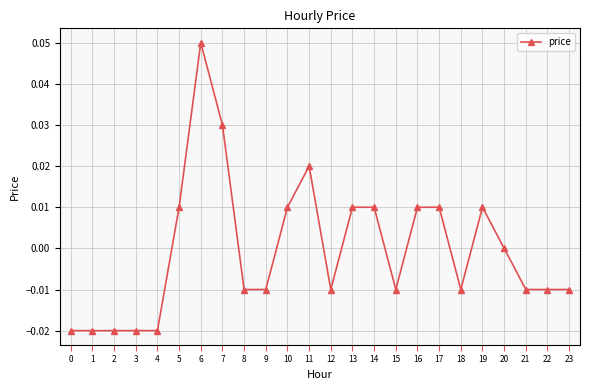

How many distinct data groups are displayed?

1